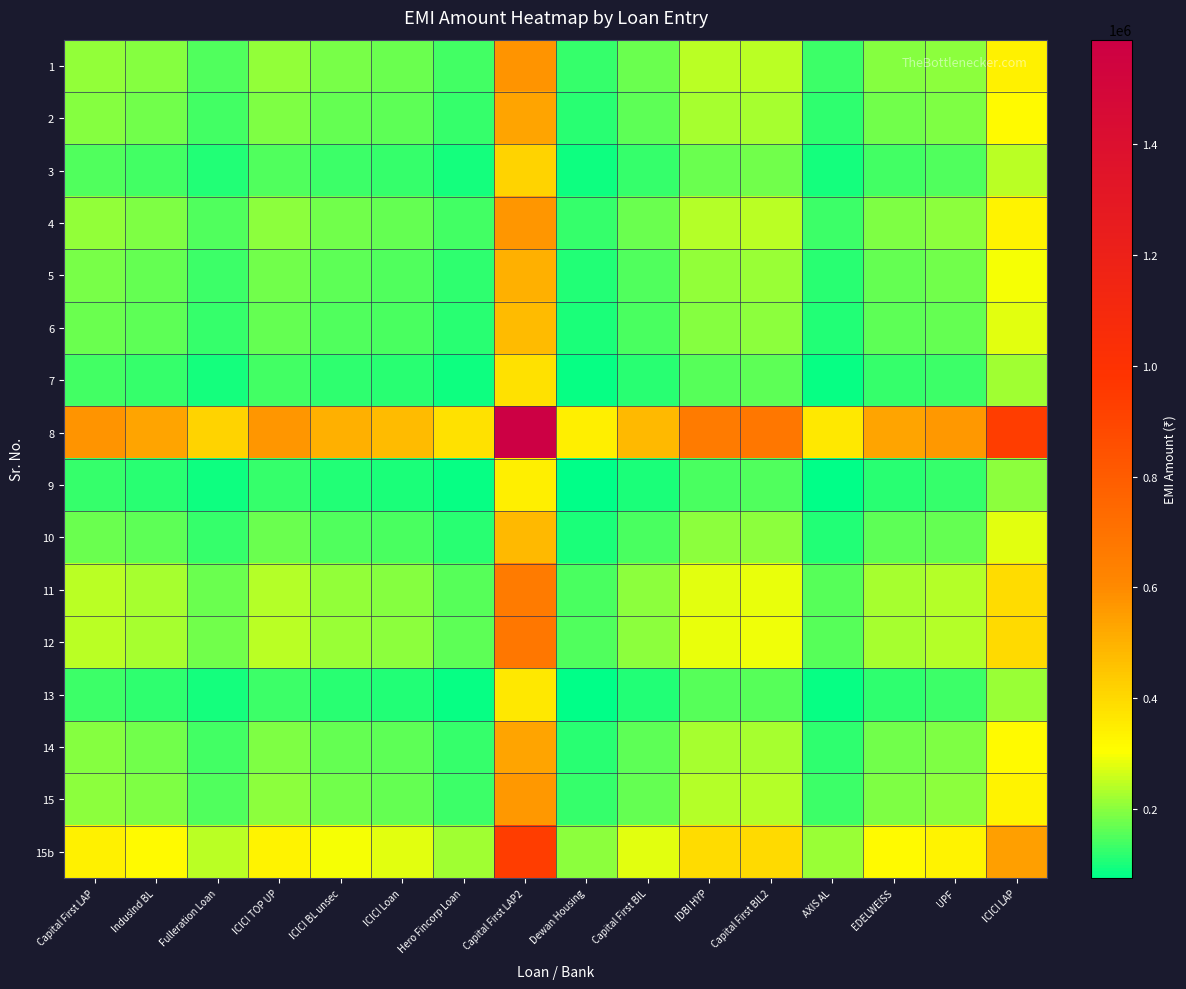

Which has a higher value, Capital First LAP2 or ICICI TOP UP?

Capital First LAP2